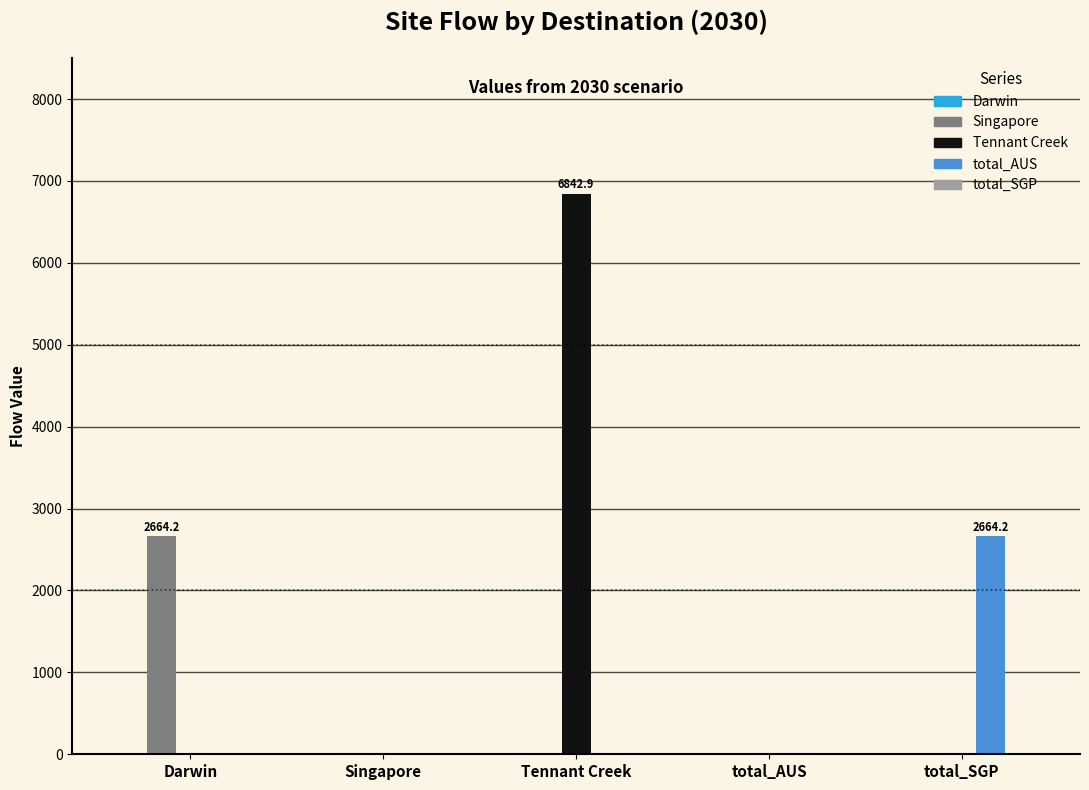

Between Darwin and total_AUS, which series saw the biggest shift?

Singapore